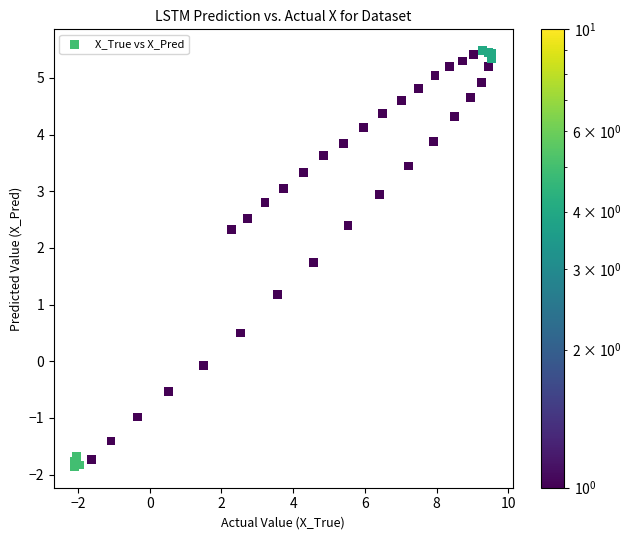

What Y value in the scatter plot is closest to 1?

1.2